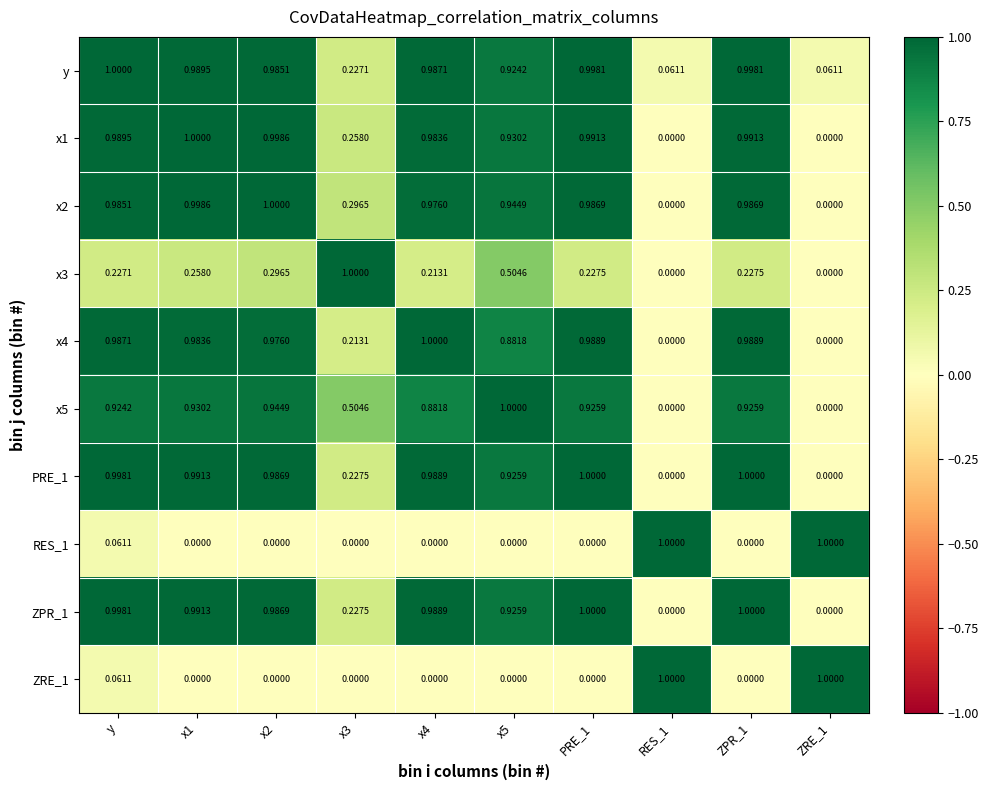

Is the value of x4 at x2 greater than the value of RES_1 at PRE_1?

Yes